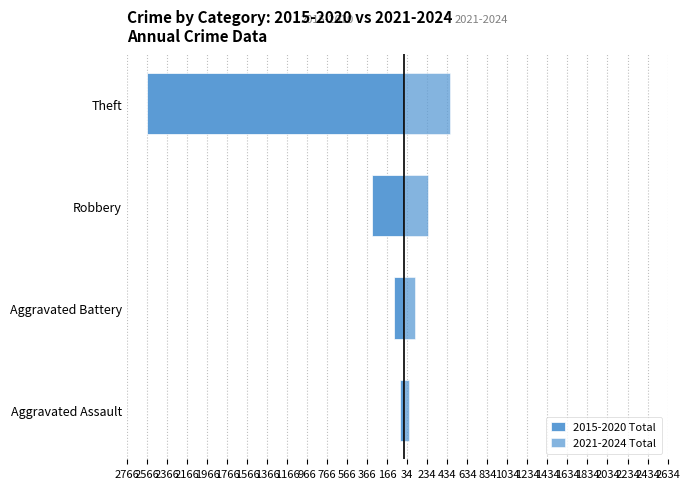

True or false: 2015-2020 Total has a value of -20 at Aggravated Assault.

False